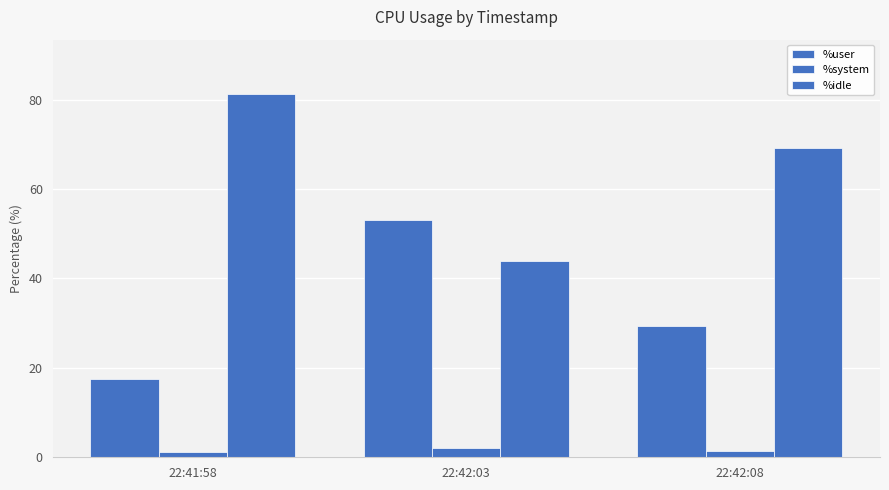

How many bars are there in total?

9